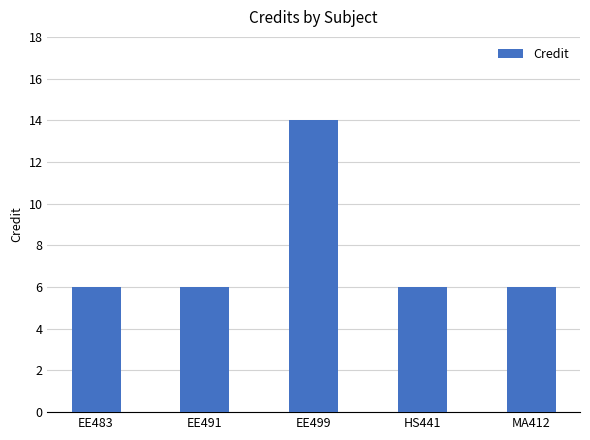

Reading left to right, transcribe all the data shown in this chart.

6	6	14	6	6